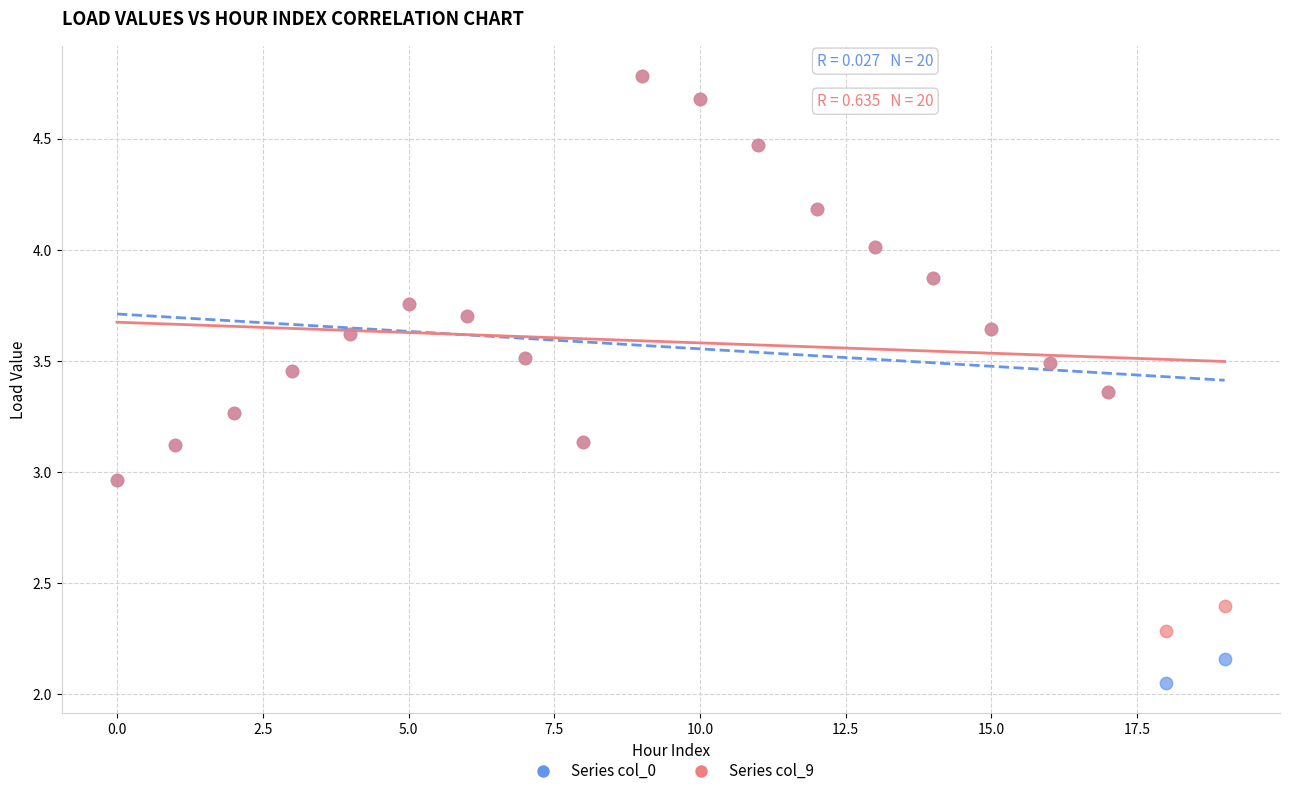

What are all the series names shown in the legend?

Series col_0, Series col_9